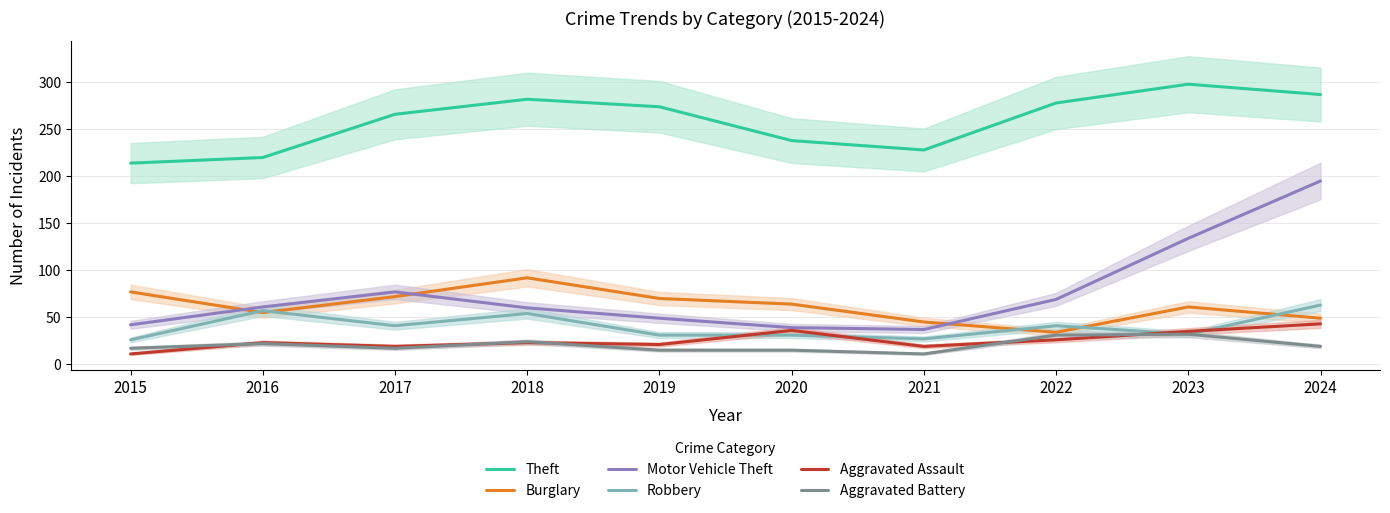

Reading left to right, extract all data points from this chart.

Theft: 214	220	266	282	274	238	228	278	298	287
Burglary: 77	55	72	92	70	64	45	34	61	49
Motor Vehicle Theft: 42	61	77	60	49	39	37	69	134	195
Robbery: 26	57	41	54	31	31	27	41	32	63
Aggravated Assault: 11	23	19	23	21	36	19	26	35	43
Aggravated Battery: 17	22	17	24	15	15	11	31	32	19